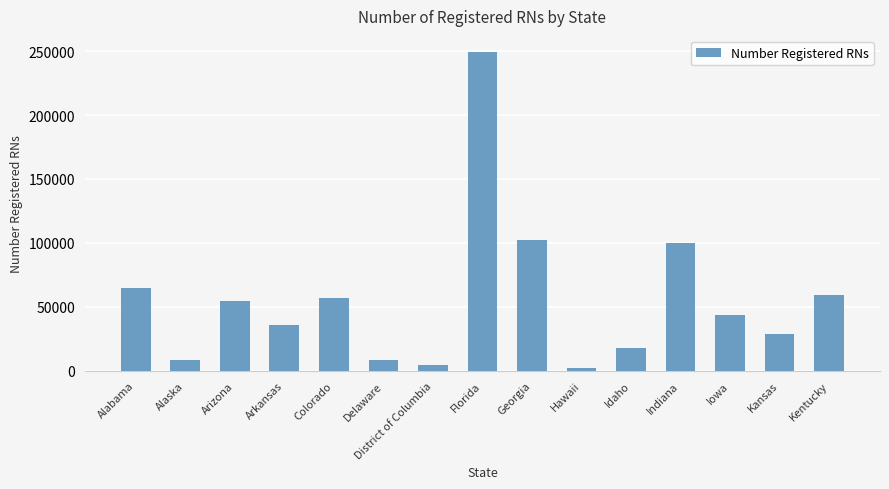

What is the sum of the values at Alaska and District of Columbia?

12305